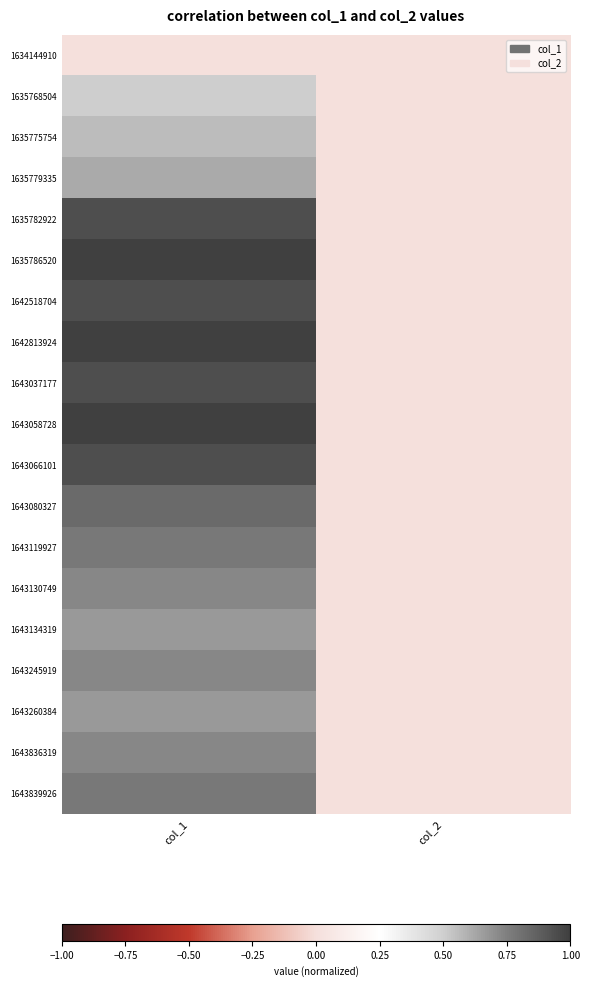

Reading left to right, list all the values displayed in this chart.

1634144910: col_1=0.0	col_2=0.0
1635768504: col_1=0.5	col_2=0.0
1635775754: col_1=0.6	col_2=0.0
1635779335: col_1=0.6	col_2=0.0
1635782922: col_1=0.9	col_2=0.0
1635786520: col_1=1.0	col_2=0.0
1642518704: col_1=0.9	col_2=0.0
1642813924: col_1=1.0	col_2=0.0
1643037177: col_1=0.9	col_2=0.0
1643058728: col_1=1.0	col_2=0.0
1643066101: col_1=0.9	col_2=0.0
1643080327: col_1=0.8	col_2=0.0
1643119927: col_1=0.8	col_2=0.0
1643130749: col_1=0.7	col_2=0.0
1643134319: col_1=0.7	col_2=0.0
1643245919: col_1=0.7	col_2=0.0
1643260384: col_1=0.7	col_2=0.0
1643836319: col_1=0.7	col_2=0.0
1643839926: col_1=0.8	col_2=0.0